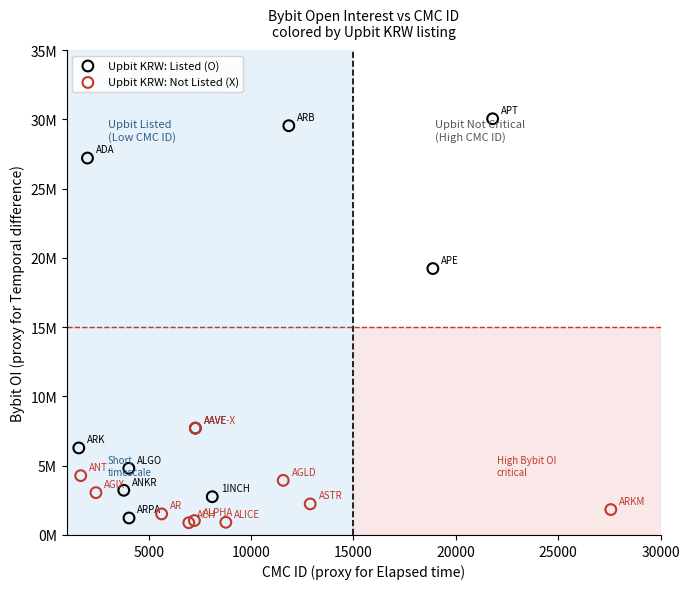

Which series contains the highest Y value?

Upbit KRW: Listed (O)